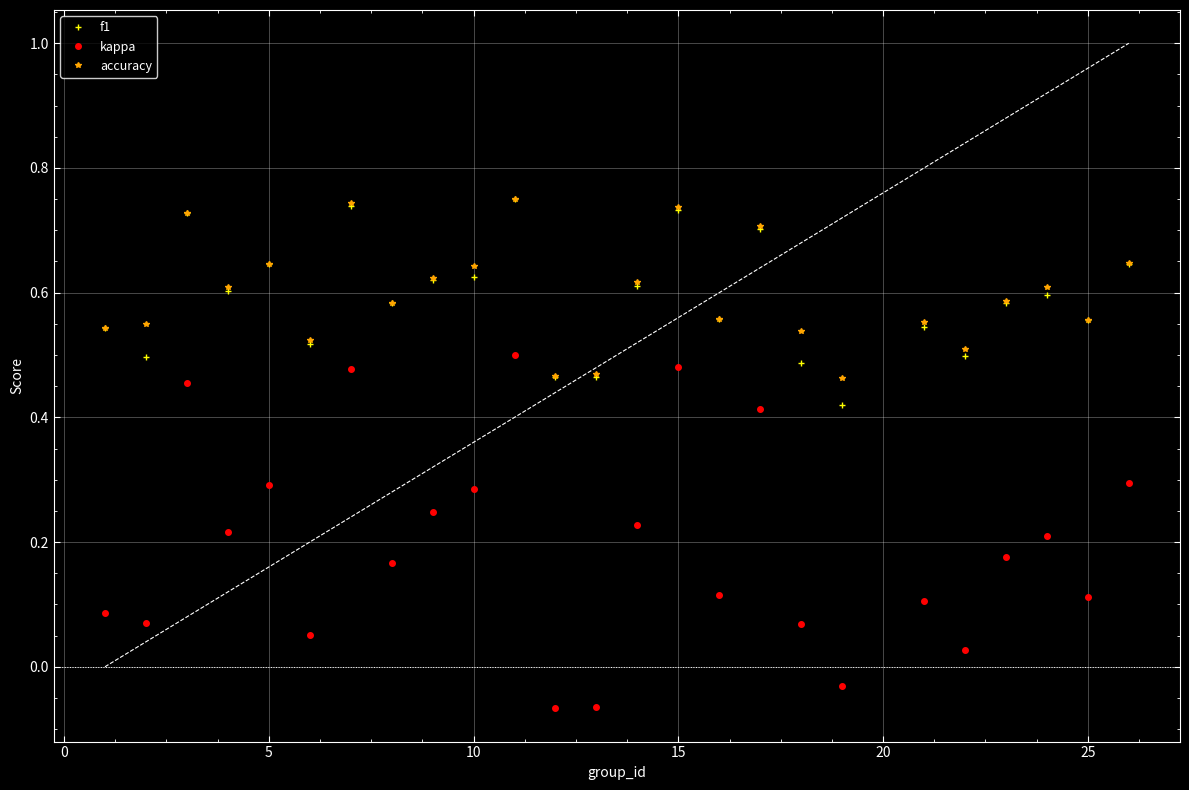

List the series in order of their peak value, highest first.

f1, accuracy, kappa